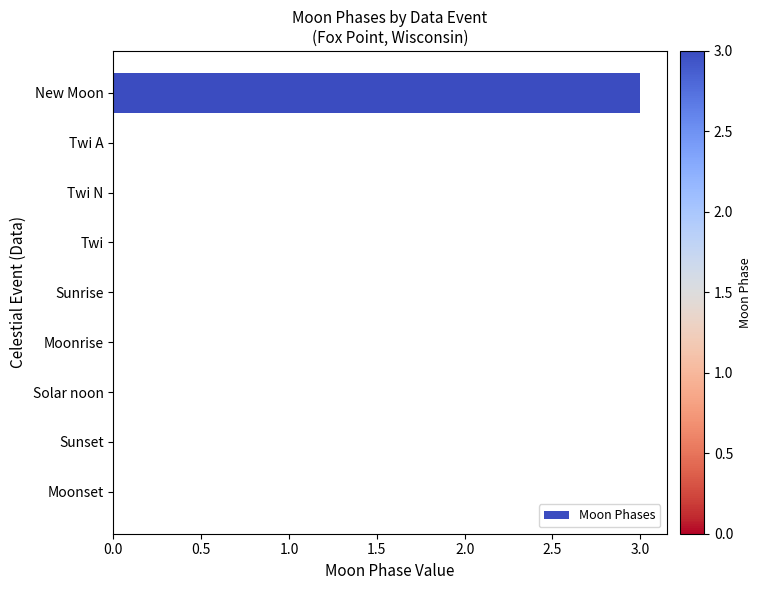

Reading bottom to top, extract all data points from this chart.

Moonset=0	Sunset=0	Solar noon=0	Moonrise=0	Sunrise=0	Twi=0	Twi N=0	Twi A=0	New Moon=3